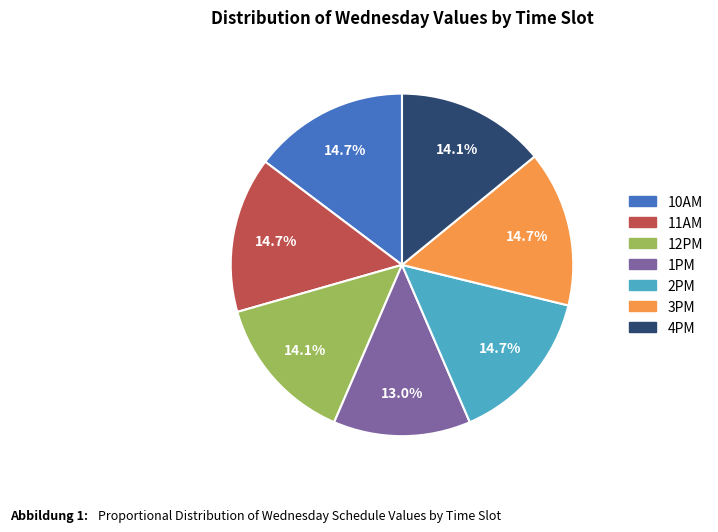

To the nearest percent, what percentage of the pie is 11AM?

15%